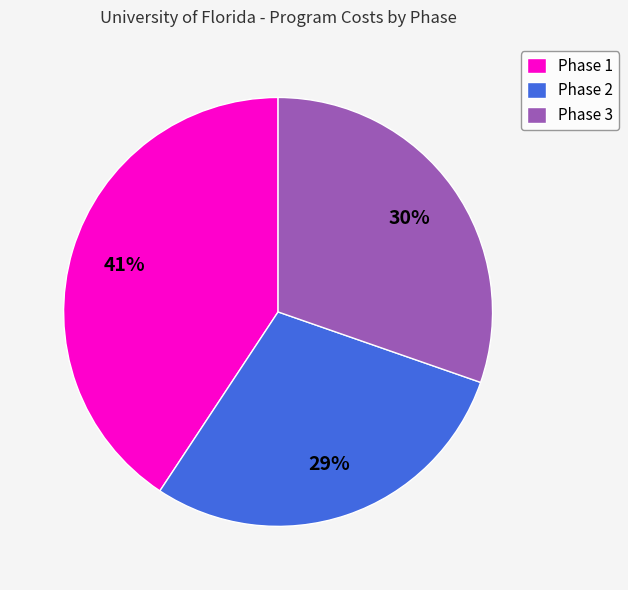

Is there a majority slice in this chart?

No